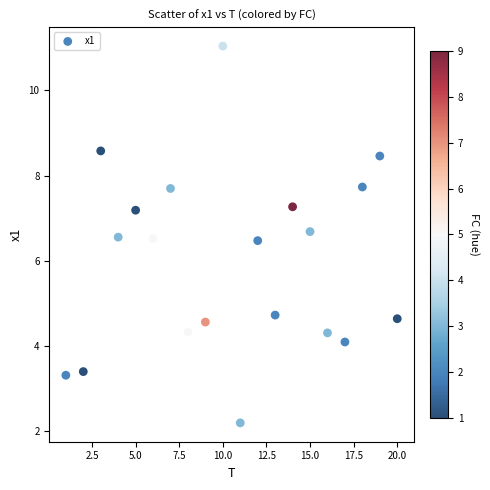

What is the range of Y values (max minus min)?

8.8